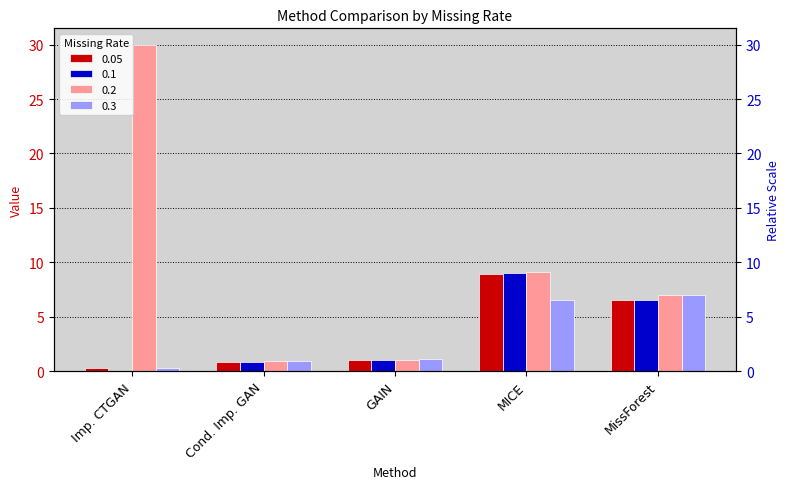

At which label does 0.3 reach its minimum?

Imp. CTGAN